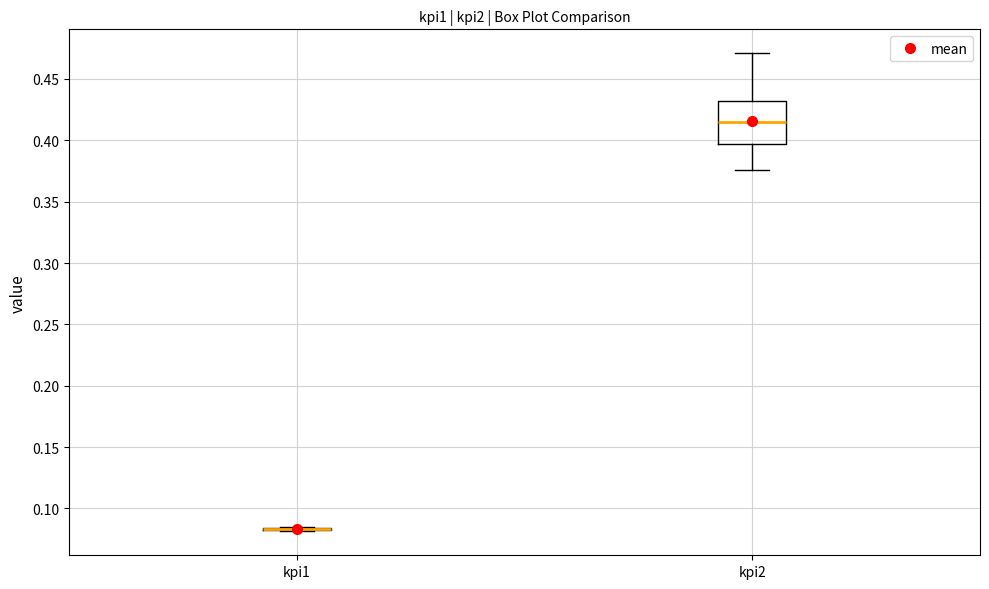

Which box is the tallest, from its lower edge to its upper edge?

kpi2